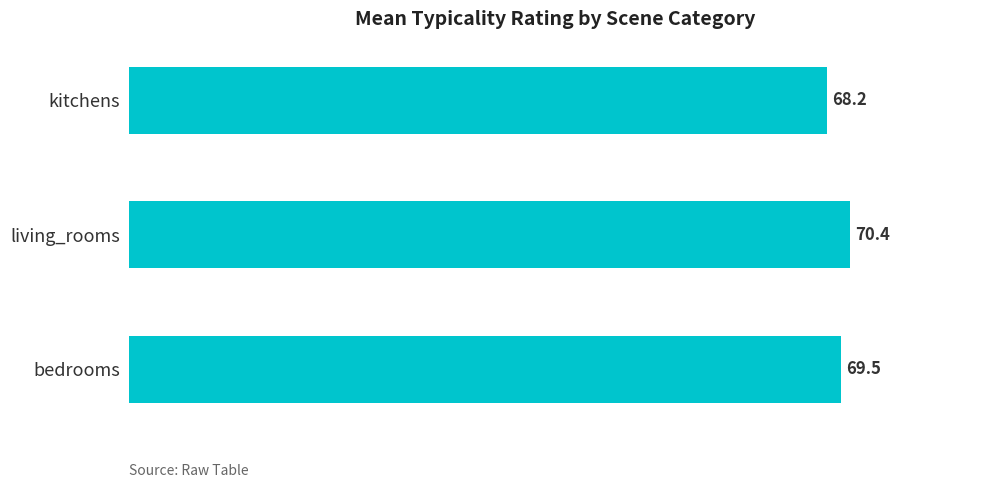

Reading bottom to top, what are all the values shown in this chart?

bedrooms=69.5	living_rooms=70.4	kitchens=68.2